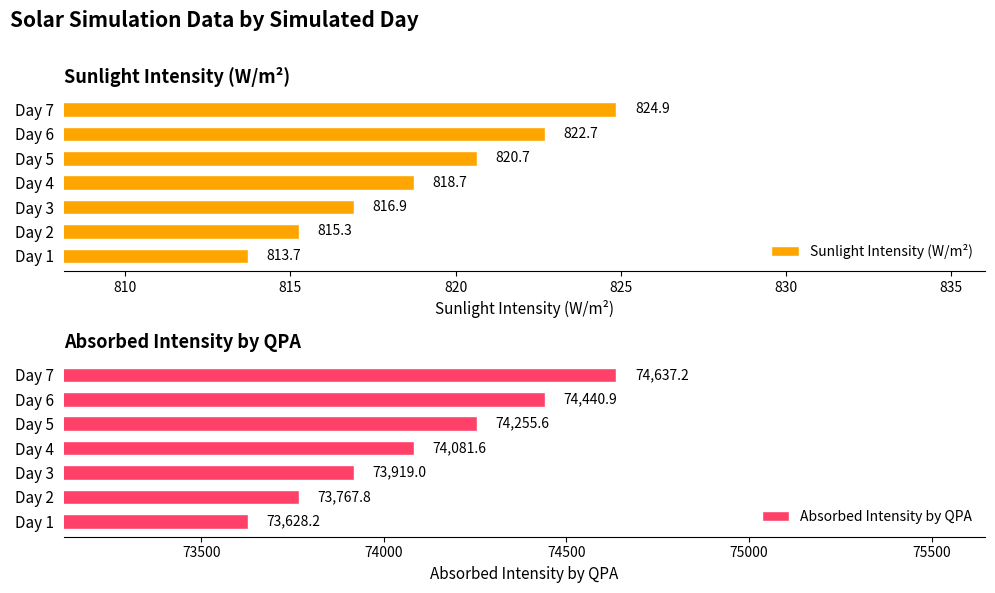

How many categories are shown in the chart?

7